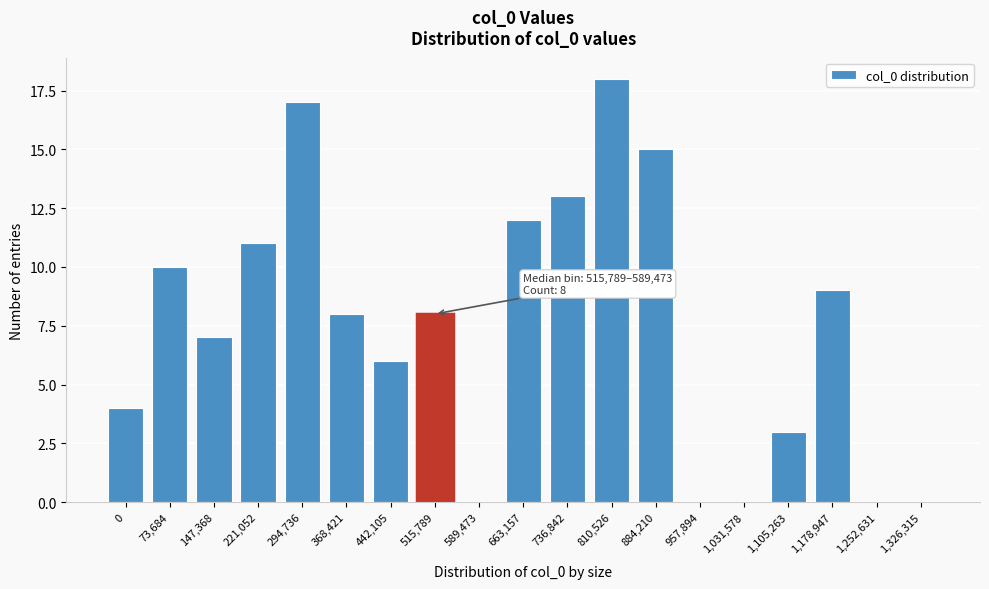

Reading left to right, transcribe all the data shown in this chart.

0=4	73,684=10	147,368=7	221,052=11	294,736=17	368,421=8	442,105=6	515,789=8	589,473=0	663,157=12	736,842=13	810,526=18	884,210=15	957,894=0	1,031,578=0	1,105,263=3	1,178,947=9	1,252,631=0	1,326,315=0